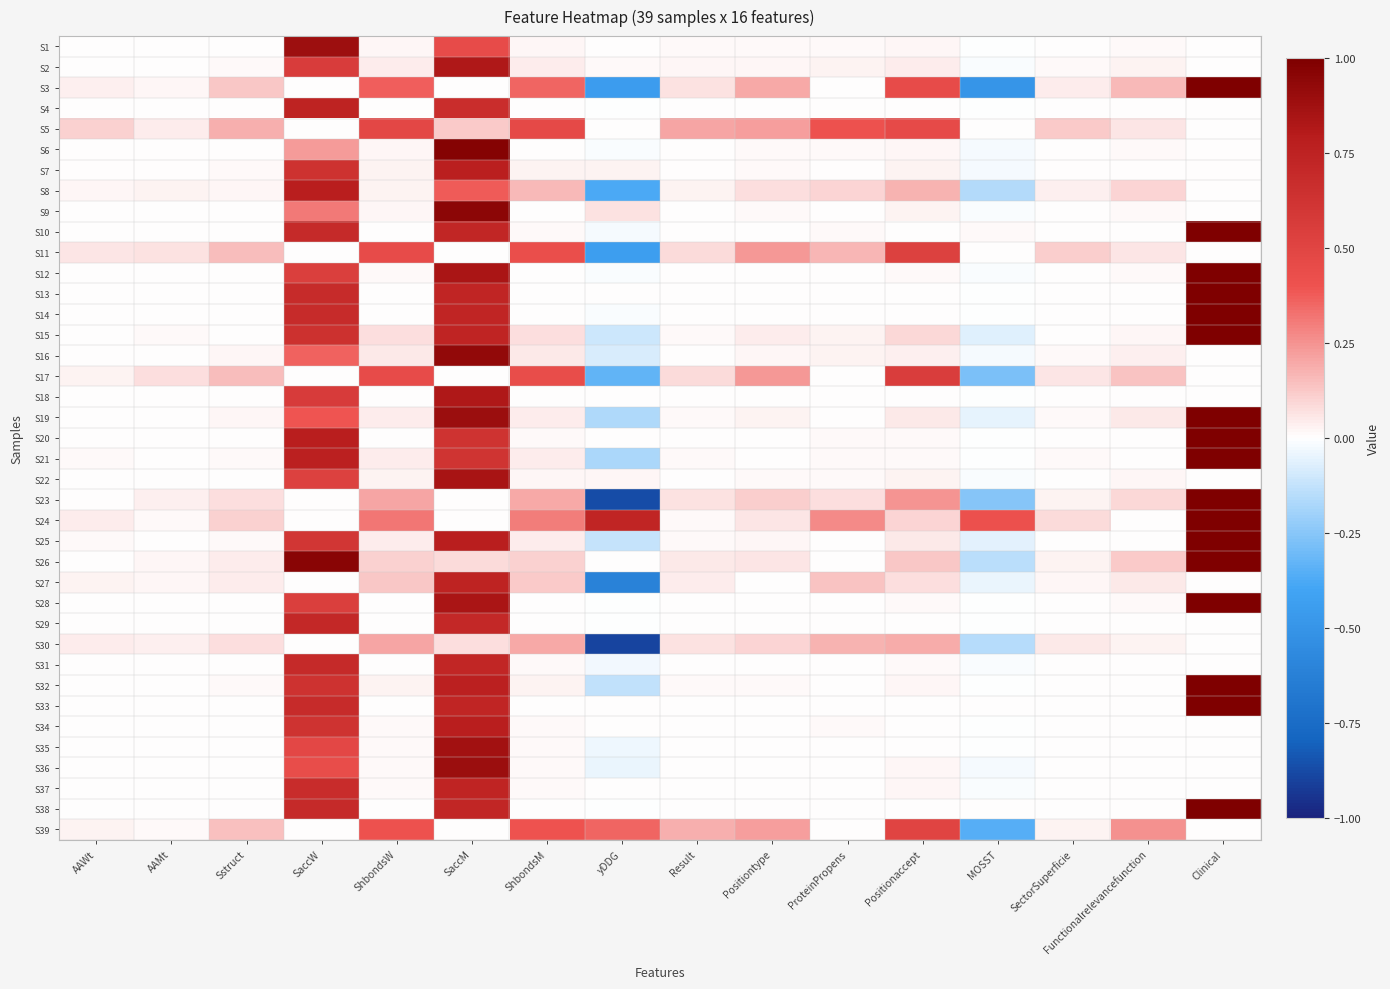

Which has a higher value, SaccM or Result?

SaccM